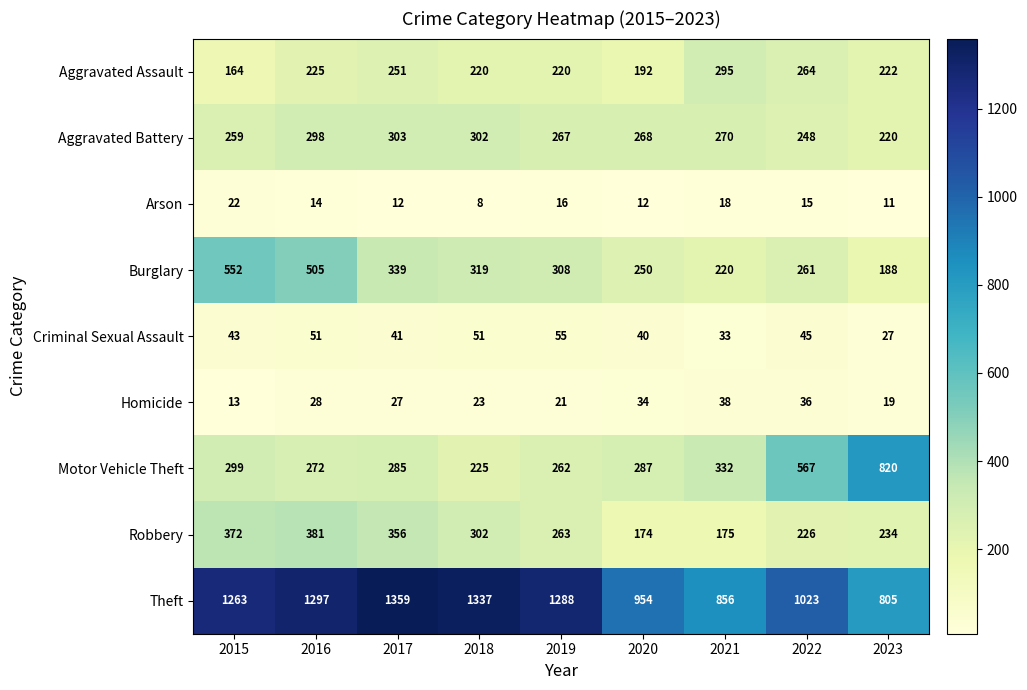

Which series has the widest spread of values?

Motor Vehicle Theft